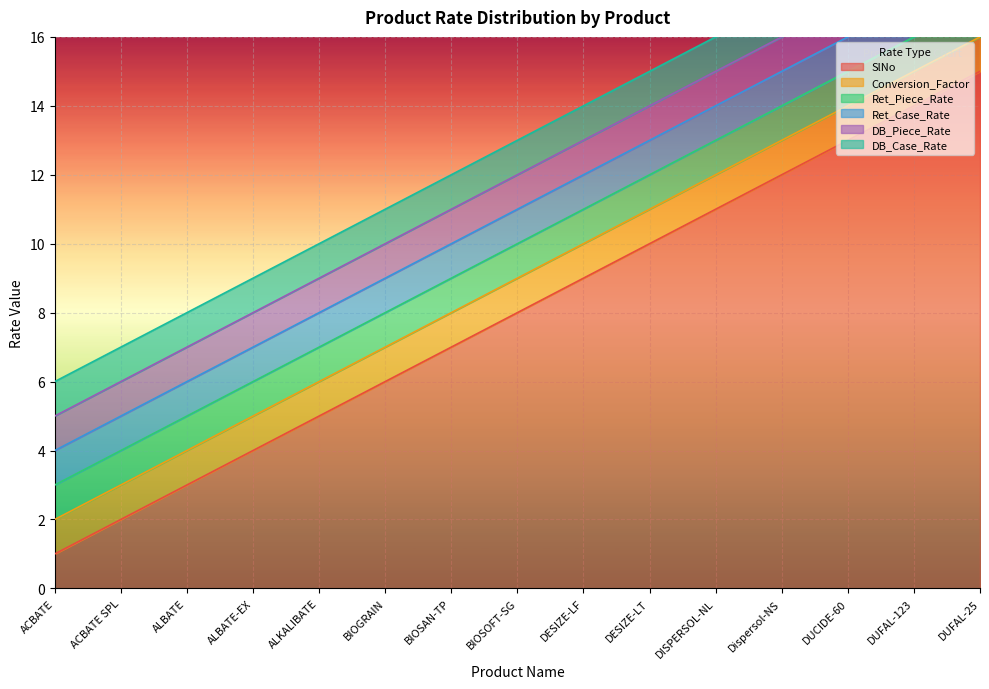

True or false: DB_Piece_Rate and DB_Case_Rate cross at least once.

False